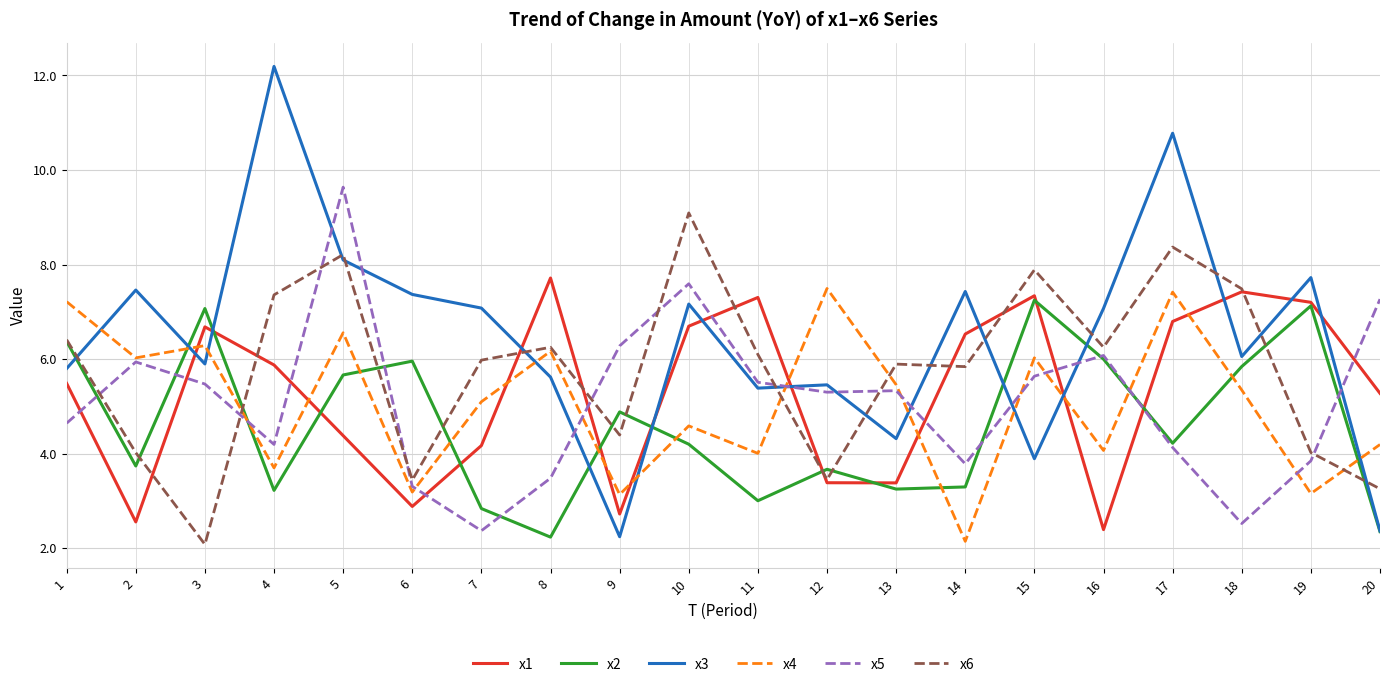

What value does the x3 series have at 6?

7.4